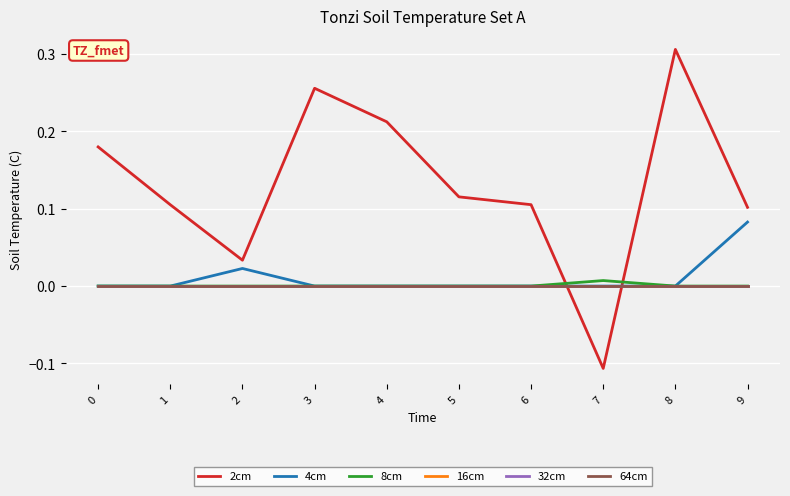

Reading left to right, list all the values displayed in this chart.

2cm: 0=0.2	1=0.1	2=0.0	3=0.3	4=0.2	5=0.1	6=0.1	7=-0.1	8=0.3	9=0.1
4cm: 0=0.0	1=0.0	2=0.0	3=0.0	4=0.0	5=0.0	6=0.0	7=0.0	8=0.0	9=0.1
8cm: 0=0.0	1=0.0	2=0.0	3=0.0	4=0.0	5=0.0	6=0.0	7=0.0	8=0.0	9=0.0
16cm: 0=0.0	1=0.0	2=0.0	3=0.0	4=0.0	5=0.0	6=0.0	7=0.0	8=0.0	9=0.0
32cm: 0=0.0	1=0.0	2=0.0	3=0.0	4=0.0	5=0.0	6=0.0	7=0.0	8=0.0	9=0.0
64cm: 0=0.0	1=0.0	2=0.0	3=0.0	4=0.0	5=0.0	6=0.0	7=0.0	8=0.0	9=0.0